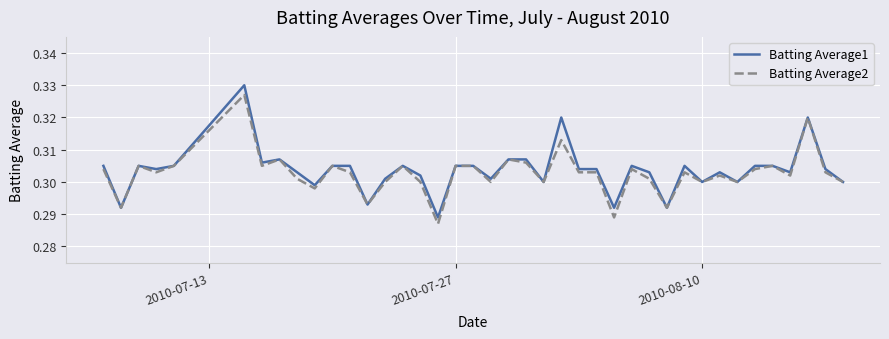

What is the sum of all Batting Average1 values?

12.1